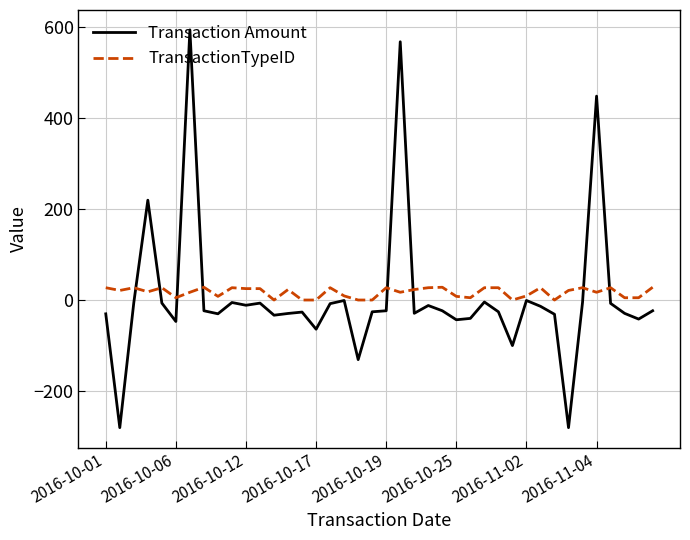

Which series has the widest spread of values?

Transaction Amount